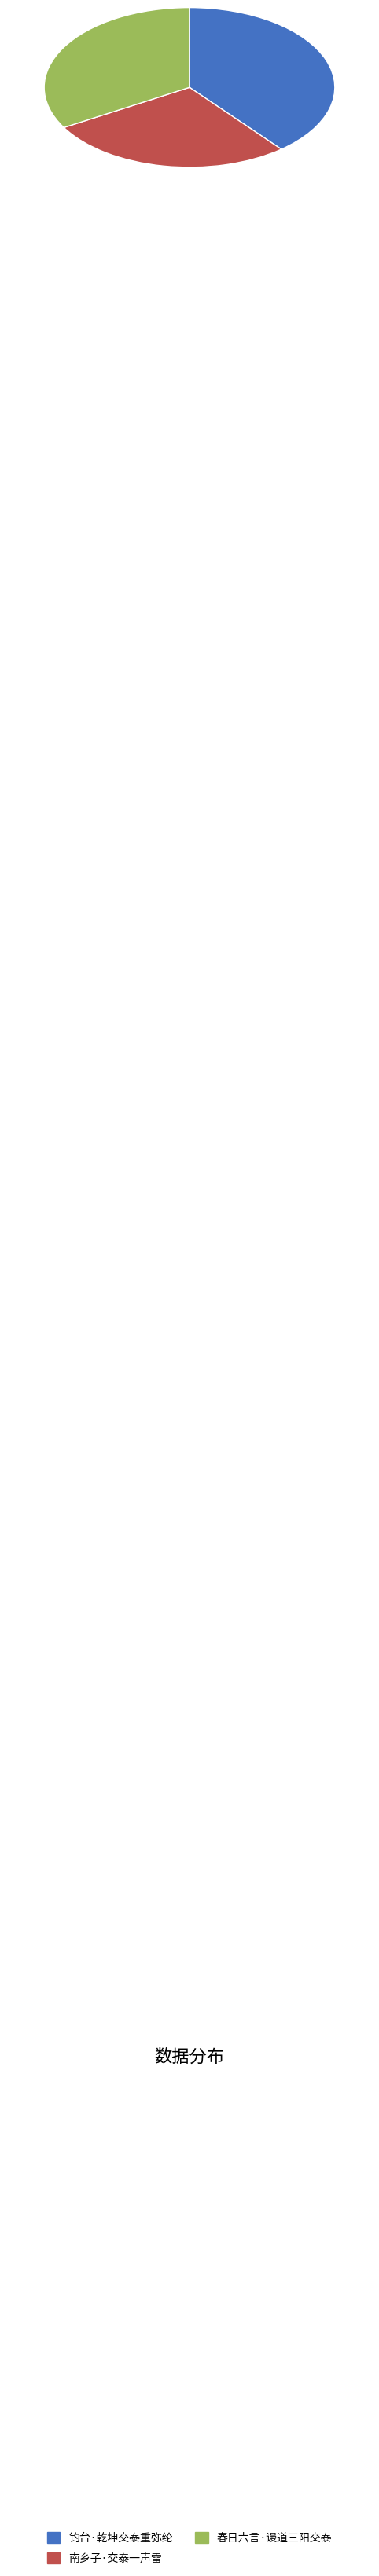

Which slice is the largest?

钓台·乾坤交泰重弥纶